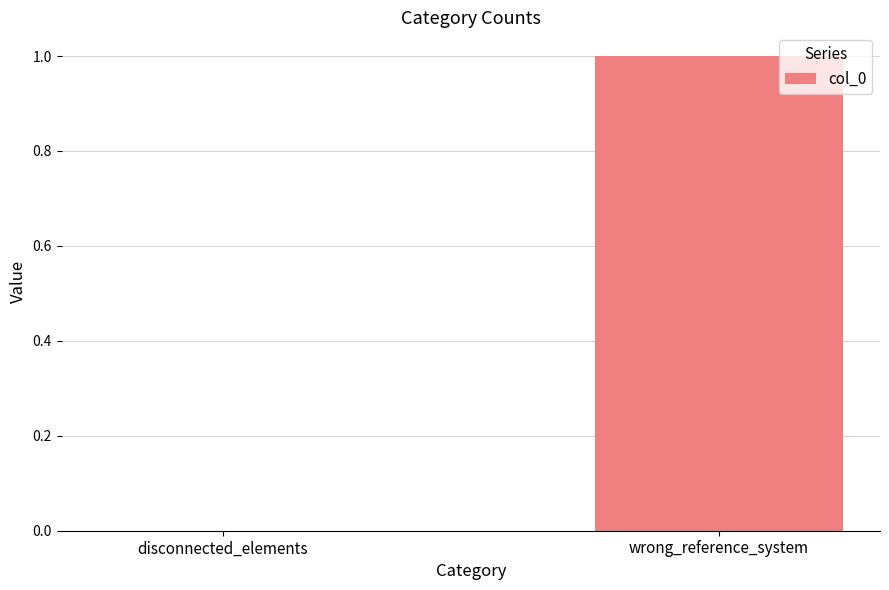

What is the change in value from disconnected_elements to wrong_reference_system?

+1